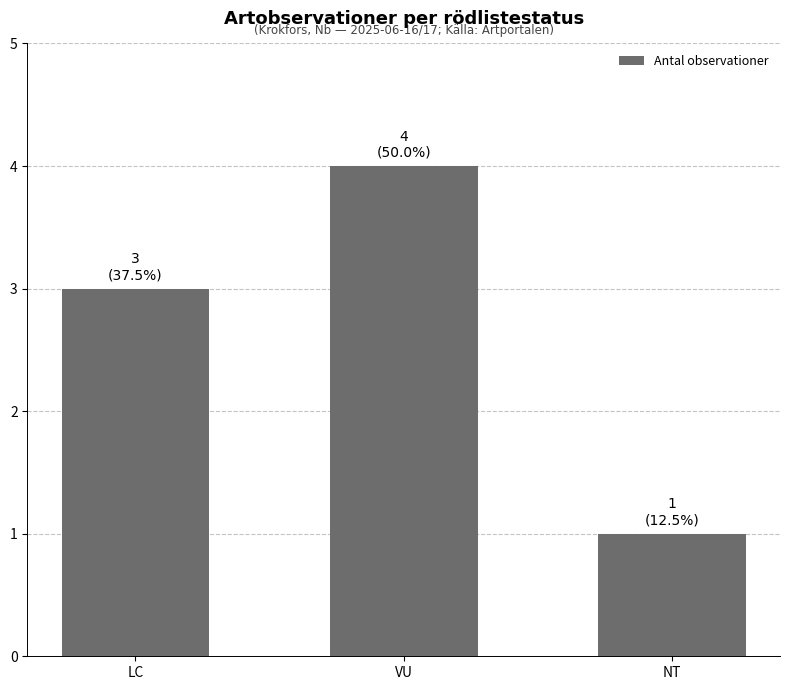

What is the greatest value displayed?

4